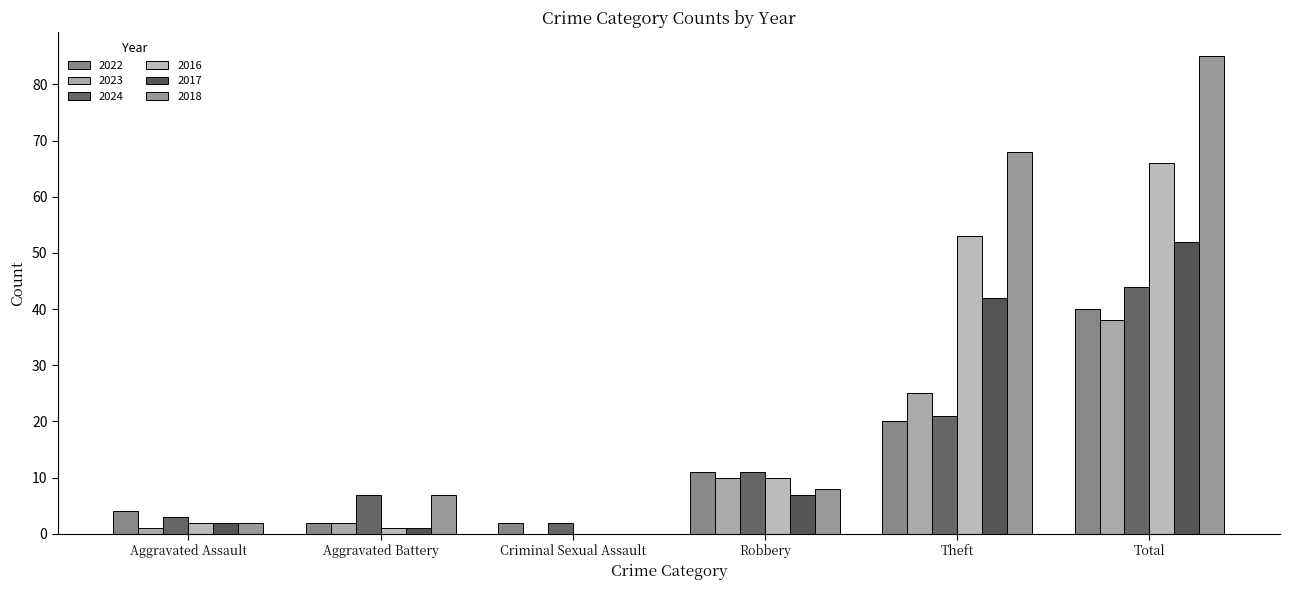

How many categories are shown in the chart?

6